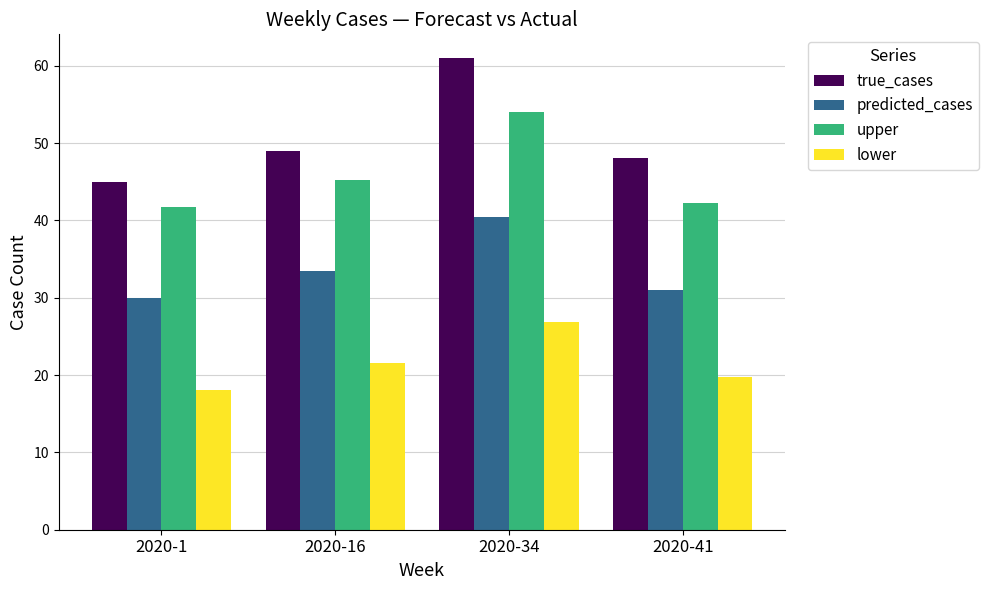

Reading right to left, list all the values displayed in this chart.

true_cases: 2020-41=48.0	2020-34=61.0	2020-16=49.0	2020-1=45.0
predicted_cases: 2020-41=31.0	2020-34=40.5	2020-16=33.4	2020-1=29.9
upper: 2020-41=42.2	2020-34=54.0	2020-16=45.2	2020-1=41.8
lower: 2020-41=19.7	2020-34=26.9	2020-16=21.5	2020-1=18.0